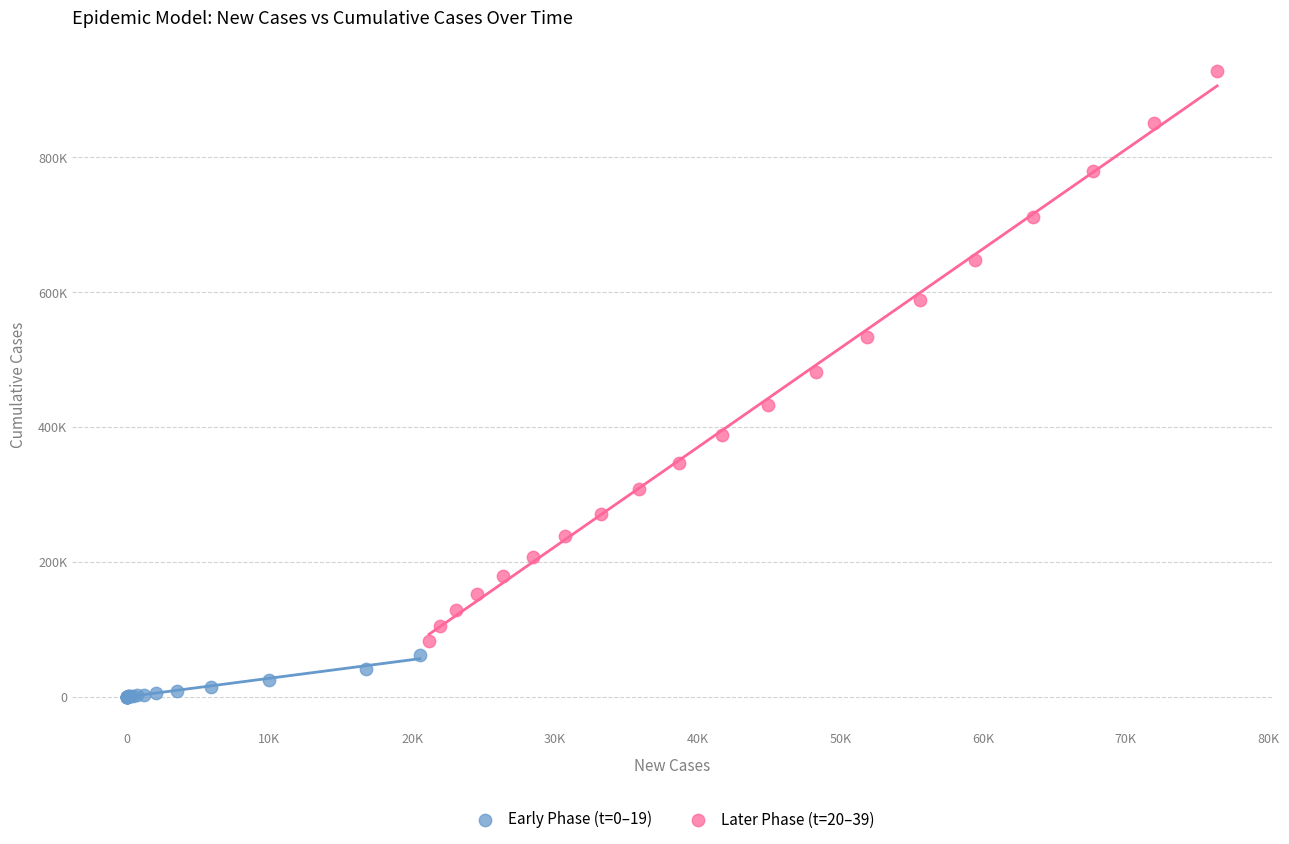

What are all the series names shown in the legend?

Early Phase (t=0–19), Later Phase (t=20–39)